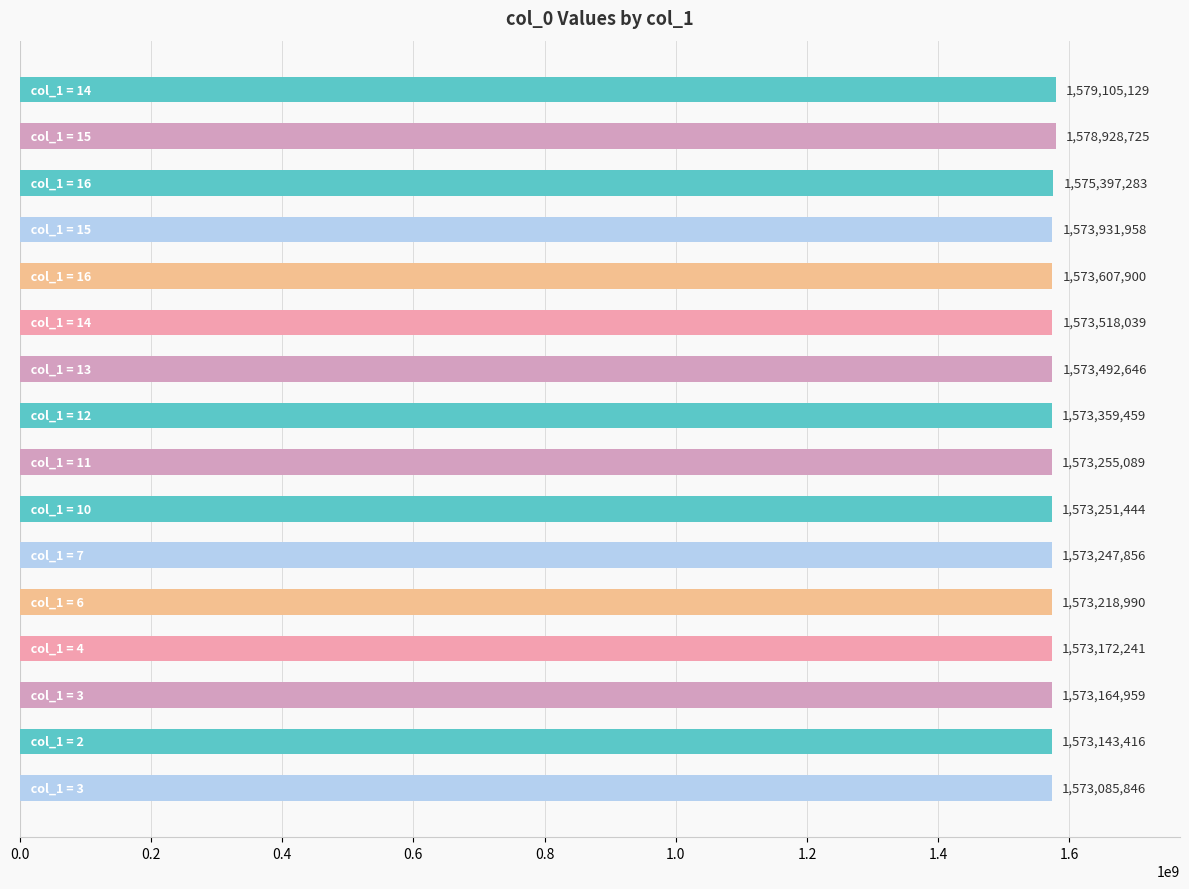

Reading top to bottom, extract all data points from this chart.

1579105129	1578928725	1575397283	1573931958	1573607900	1573518039	1573492646	1573359459	1573255089	1573251444	1573247856	1573218990	1573172241	1573164959	1573143416	1573085846